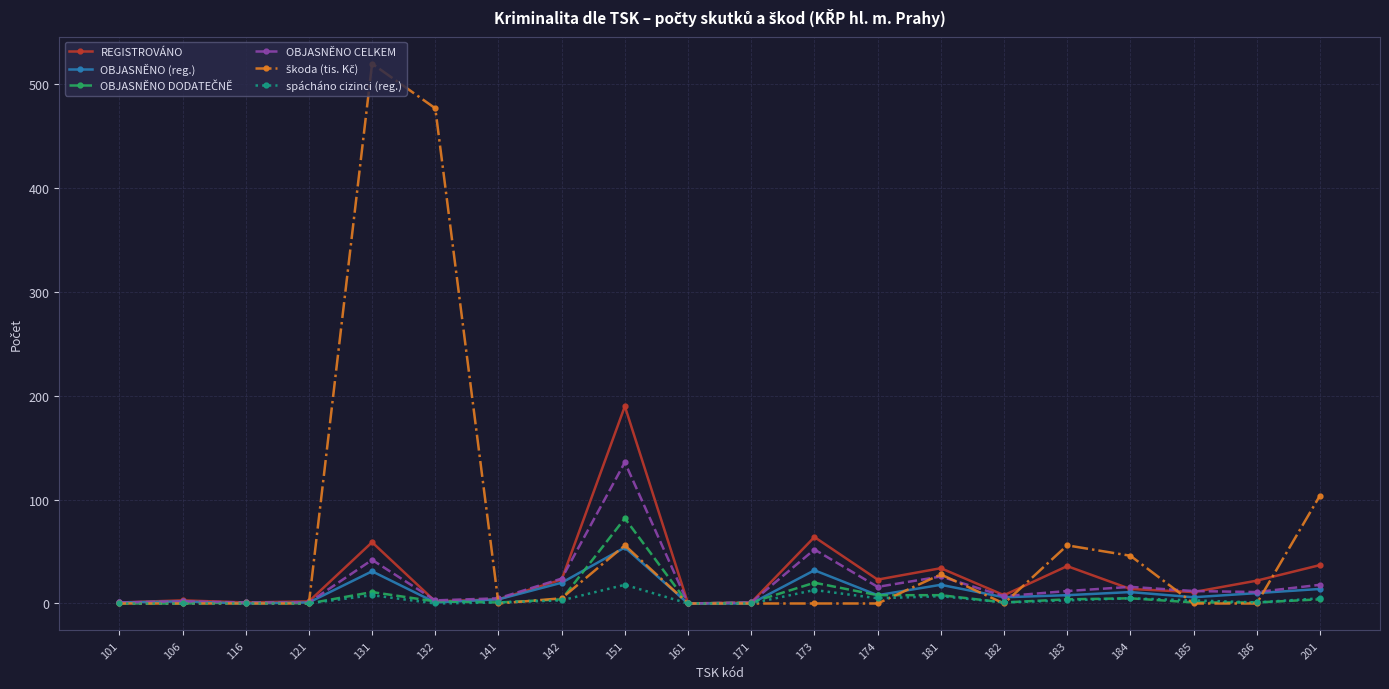

The value of OBJASNĚNO CELKEM at 184 is 16. True or false?

True